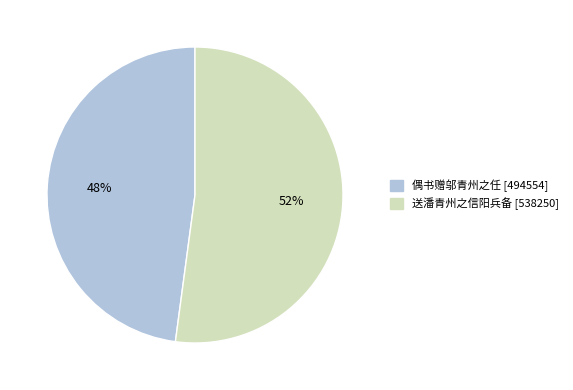

How many slices are in this pie chart?

2